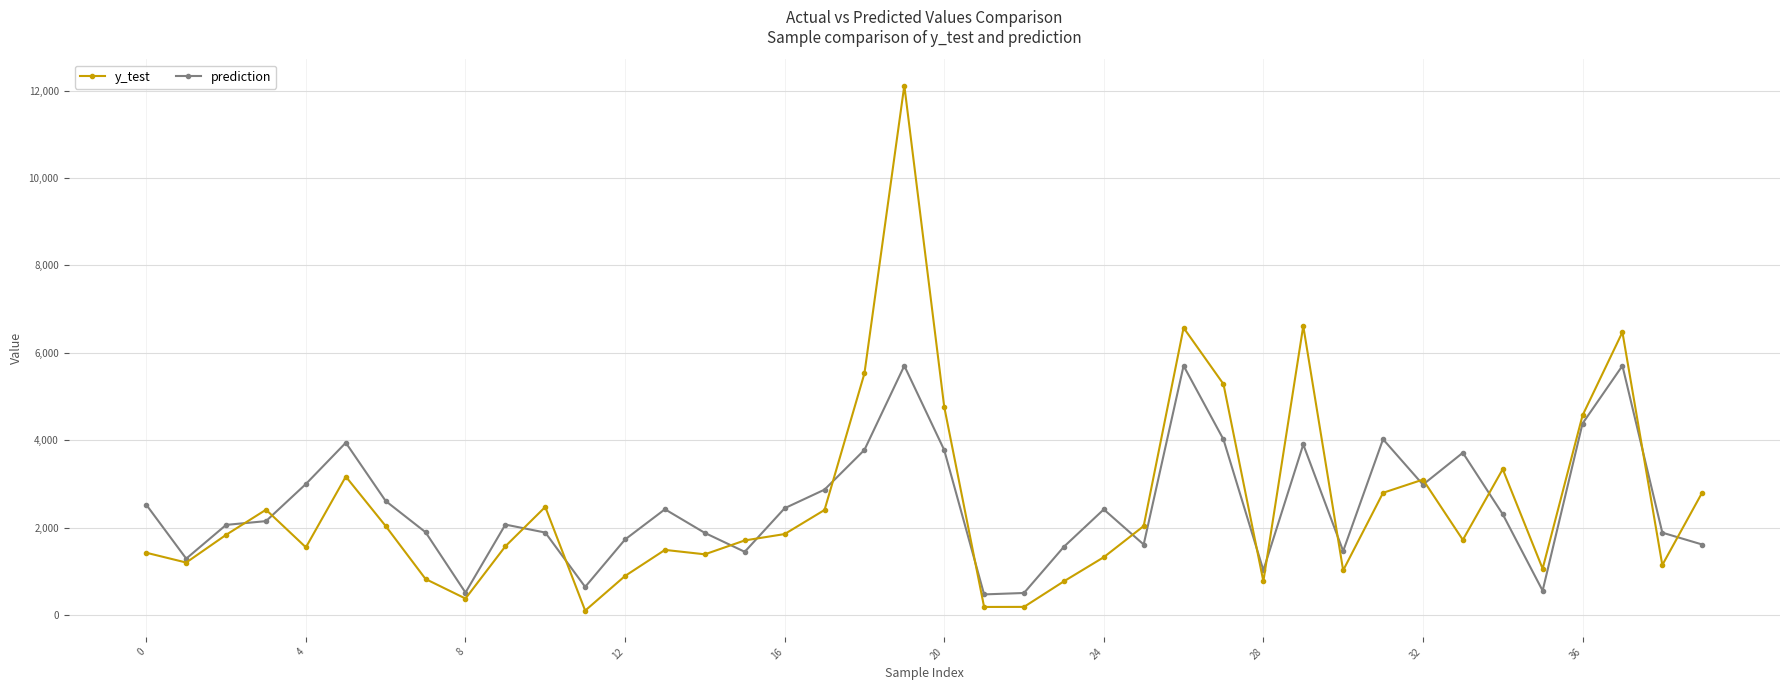

Rank the series by their maximum value, from lowest to highest.

prediction, y_test